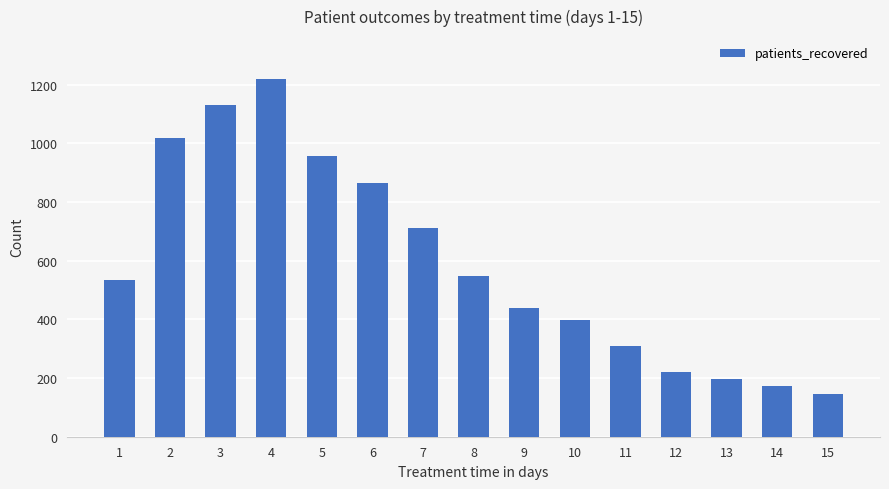

What is the greatest value displayed?

1219